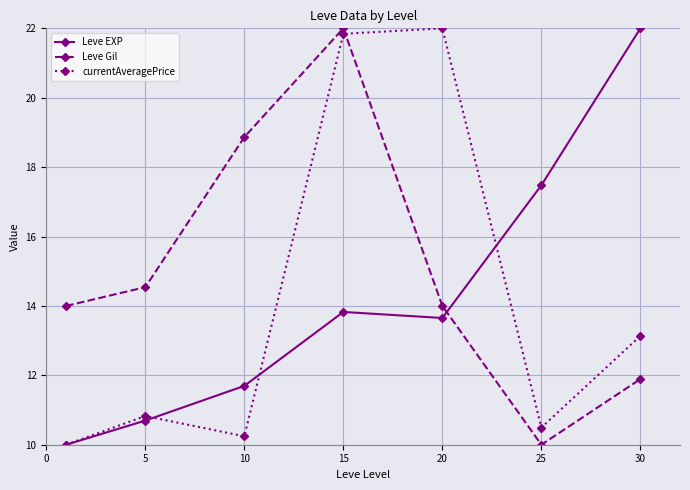

What is the highest value of the Leve Gil series?

22.0